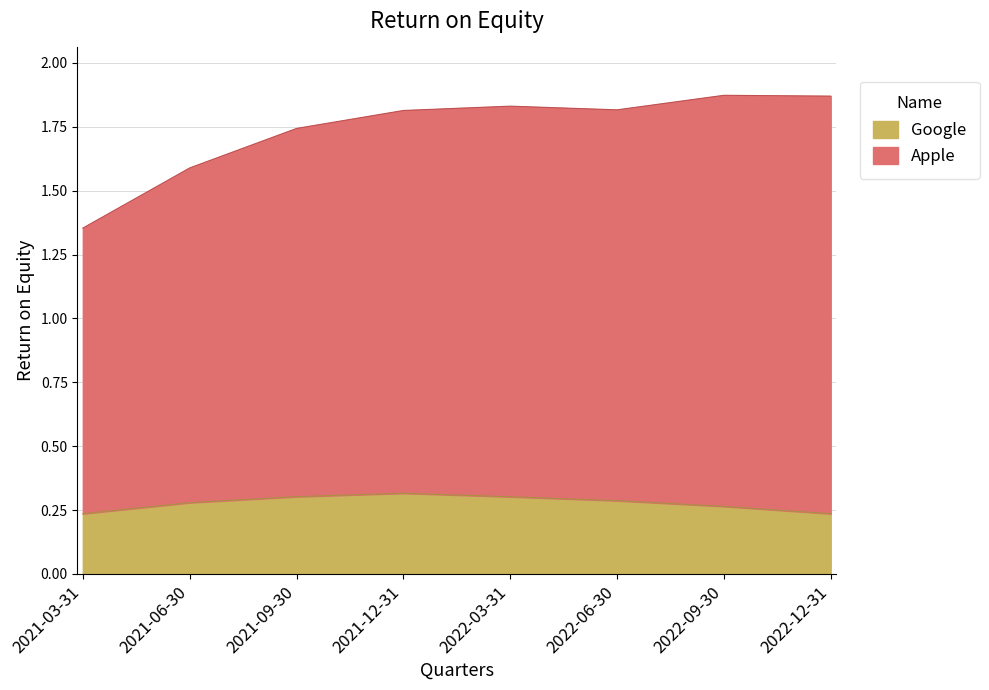

Which series has the widest spread of values?

Apple